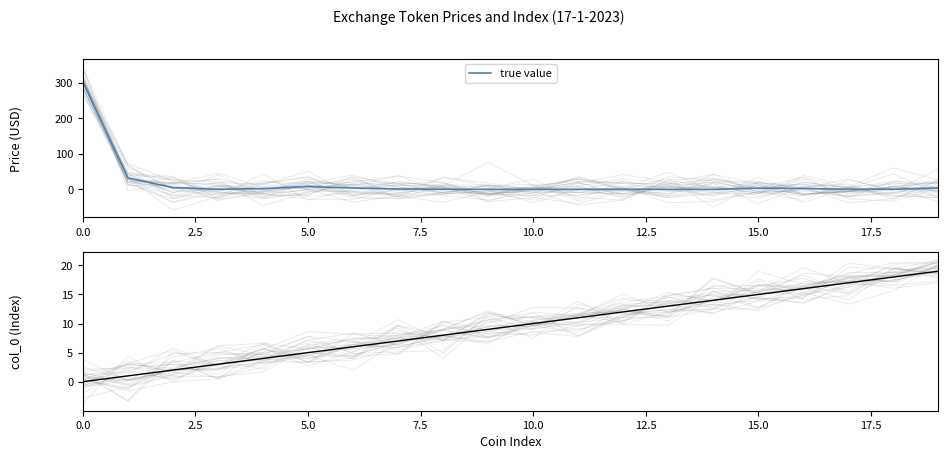

Is this an area chart (filled region under the line)?

No